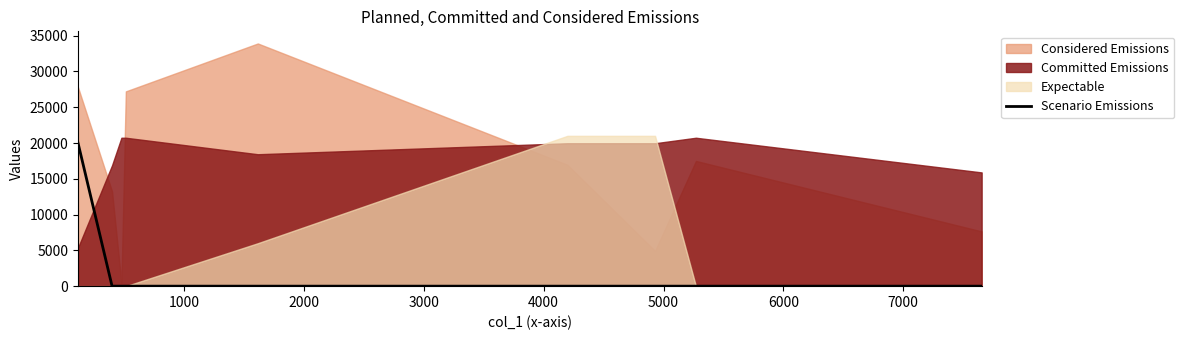

What is the highest value of the Scenario Emissions series?

20000